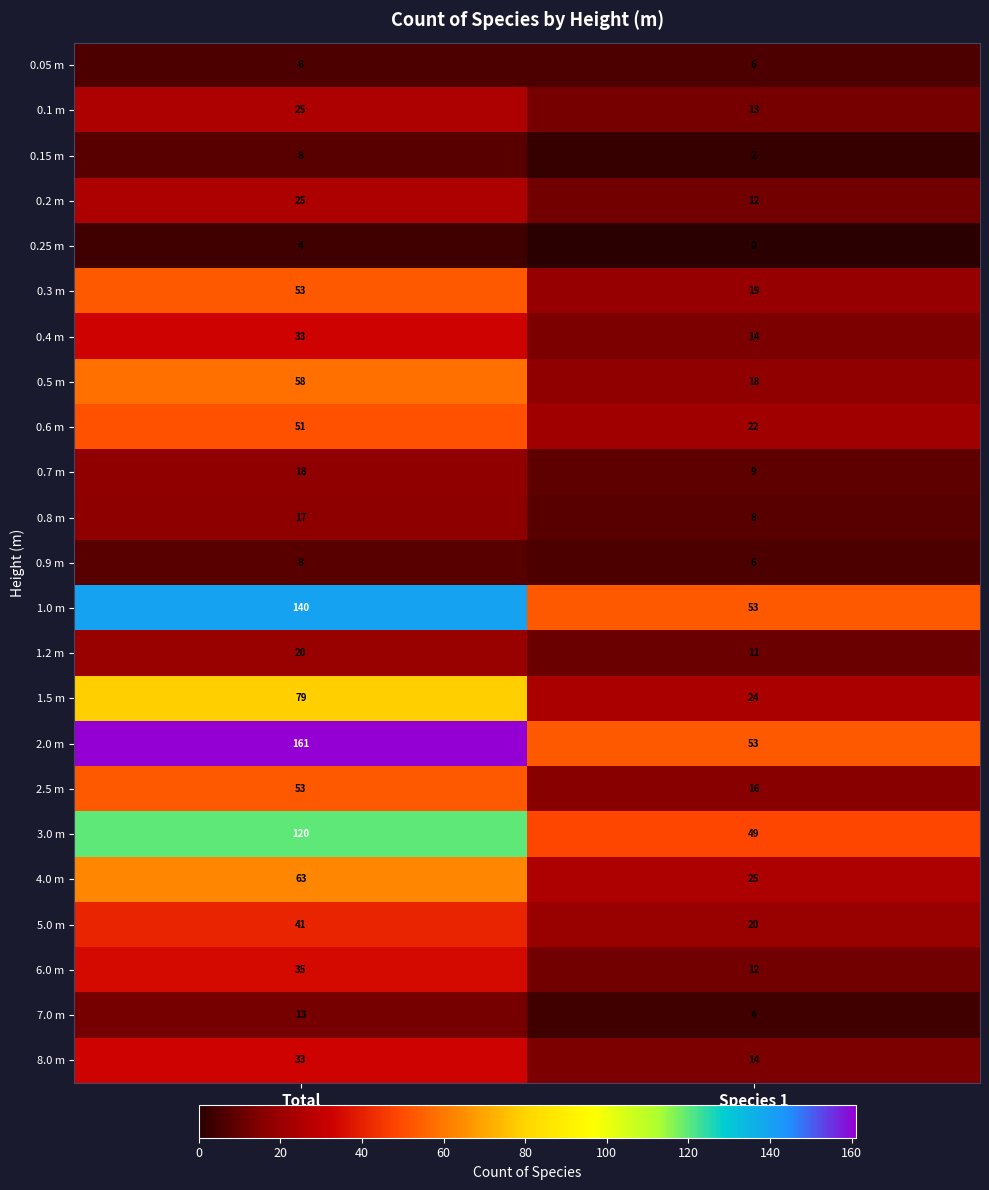

The value of 2.5 m at Total is 16. True or false?

False